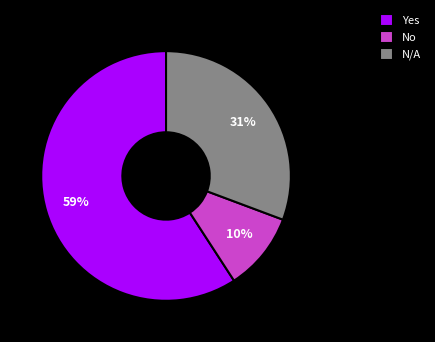

How many slices are in this pie chart?

3